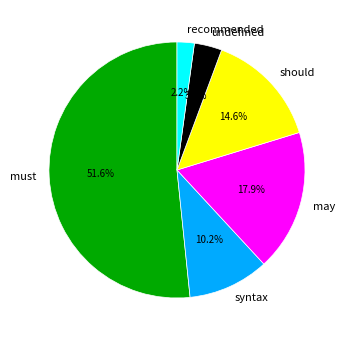

Is there a majority slice in this chart?

Yes